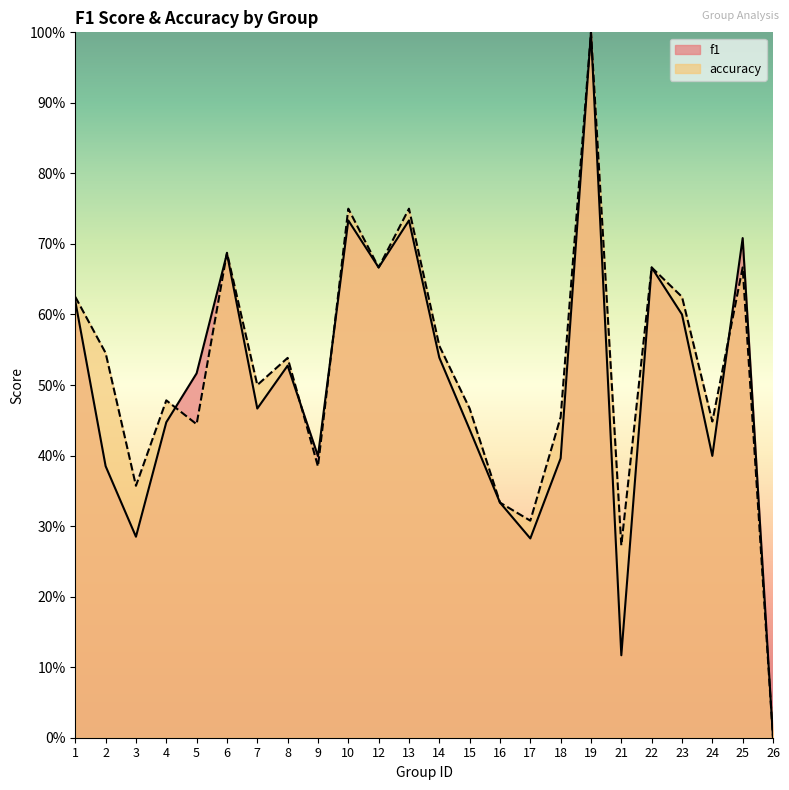

What are all the series names shown in the legend?

f1, accuracy